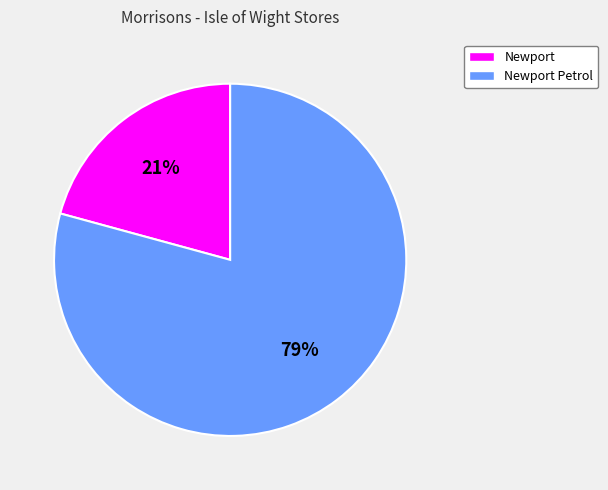

Is it true that Newport Petrol is 72% of the pie?

False